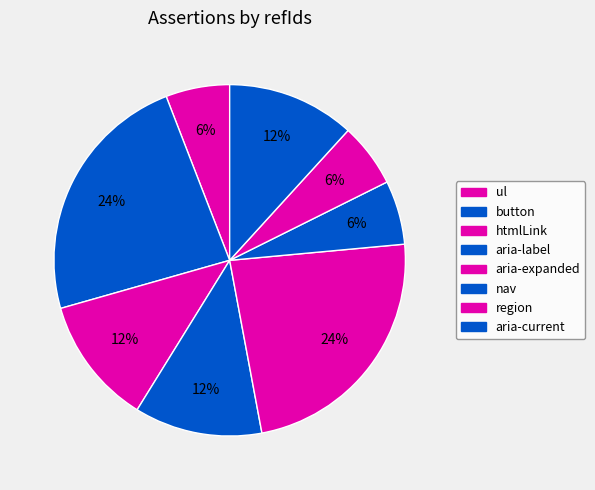

Rank the categories by value from lowest to highest.

ul, nav, region, htmlLink, aria-label, aria-current, button, aria-expanded